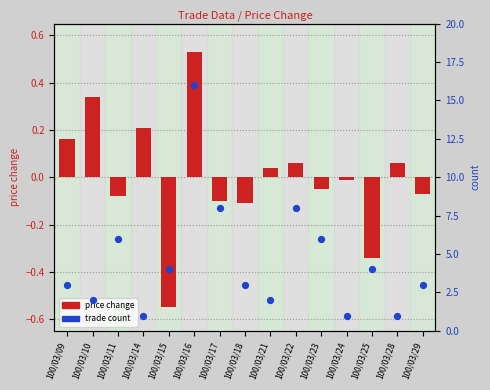

At how many categories does at least one series exceed 12?

1